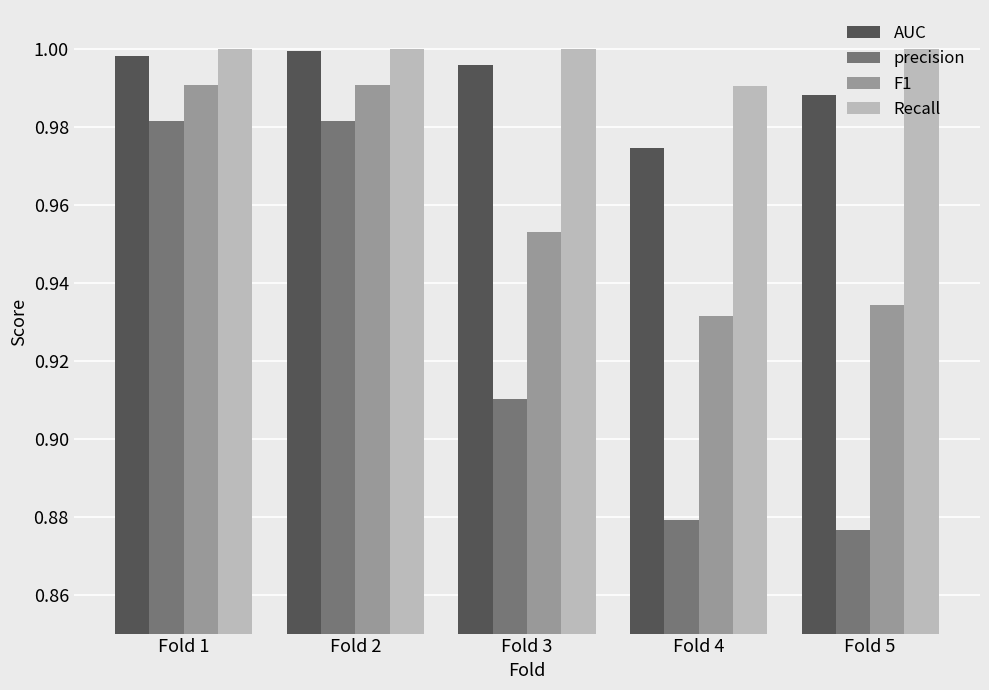

Is the value of F1 at Fold 4 greater than the value of precision at Fold 2?

No